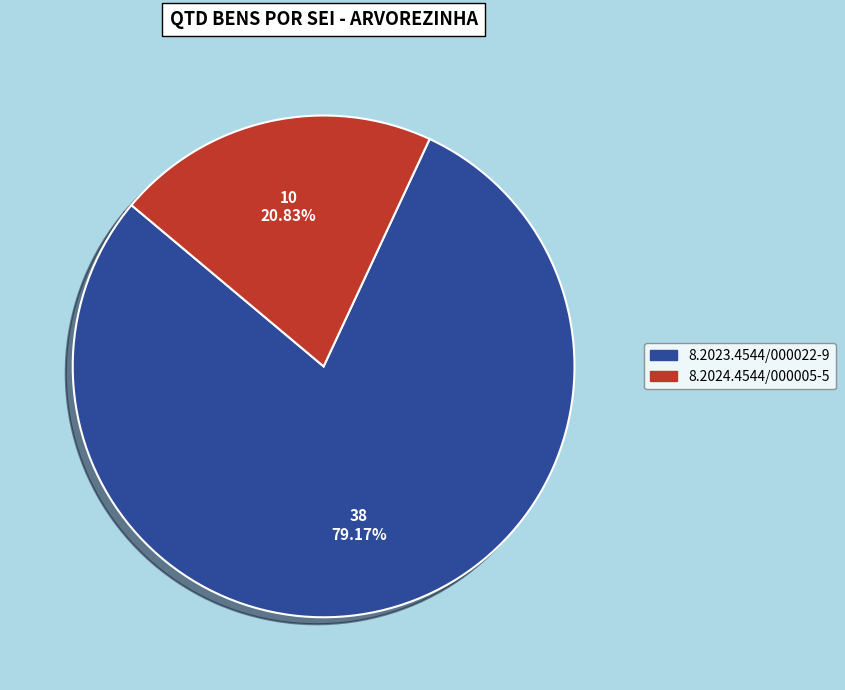

Count the number of slices in the pie.

2